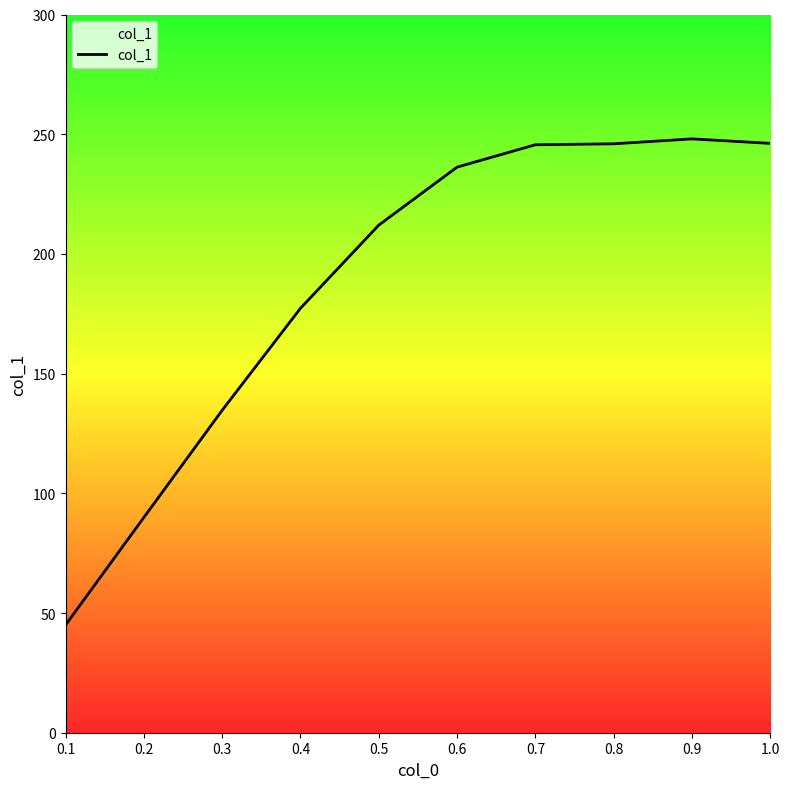

What is the change in value from 0.2 to 0.4?

+87.4